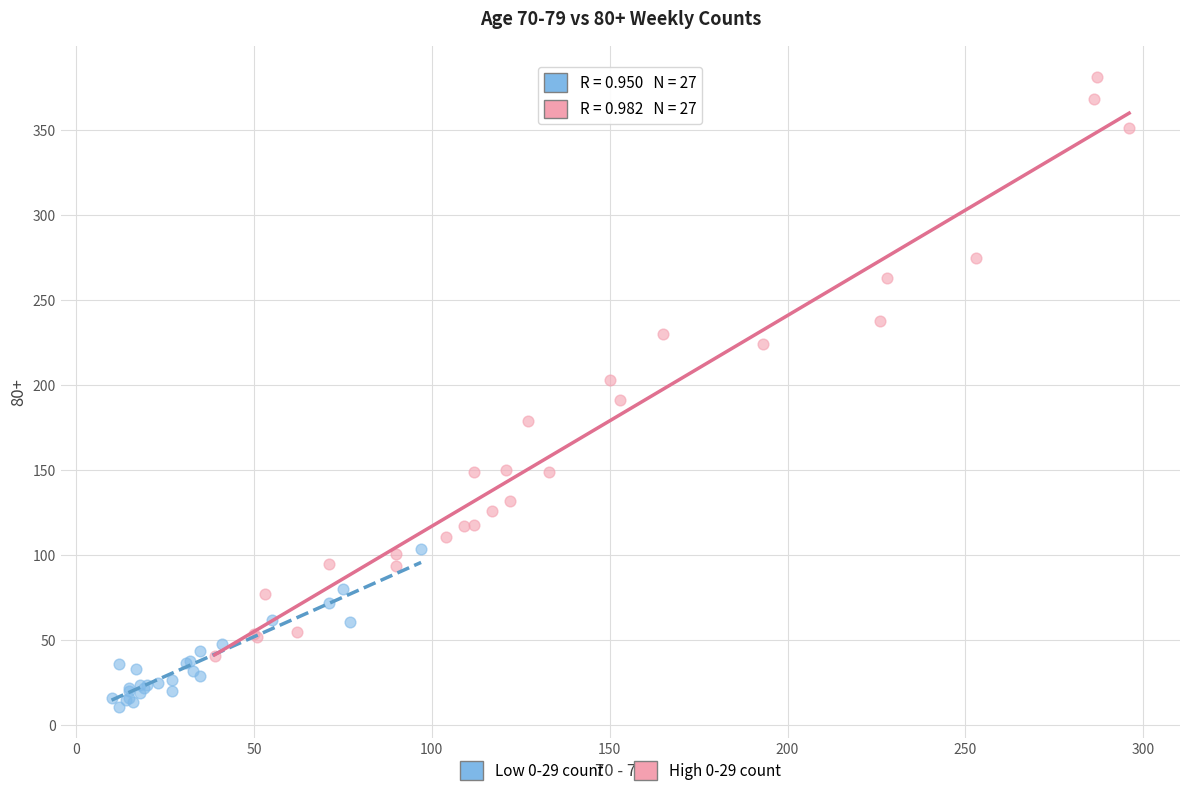

Which series contains the highest Y value?

High 0-29 count